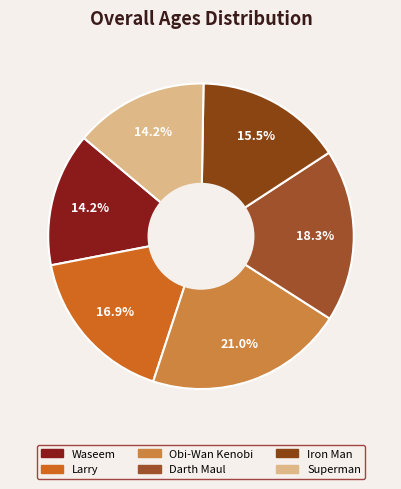

What percentage is the Darth Maul slice, to the nearest percent?

18%